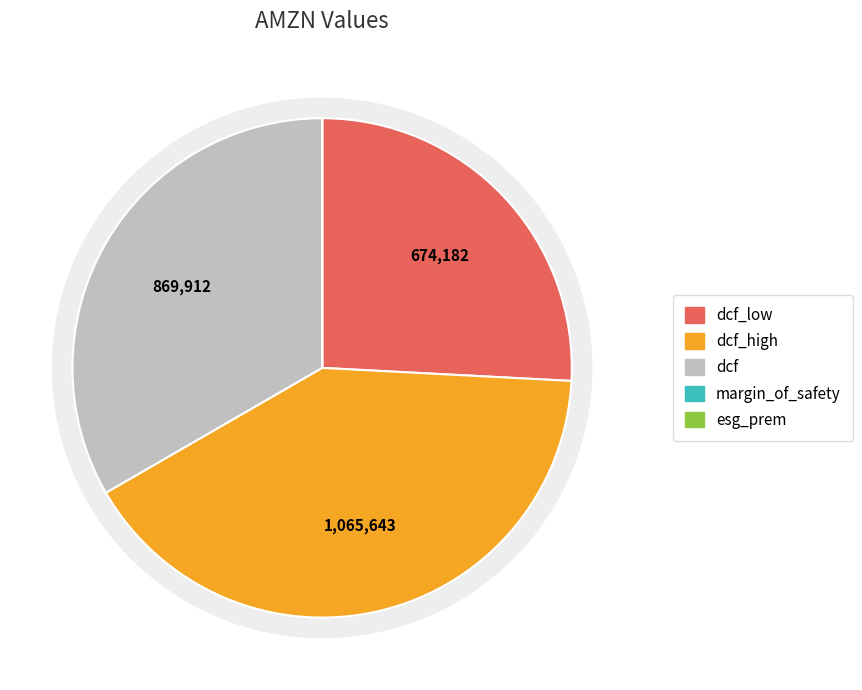

Which slice is the smallest?

esg_prem